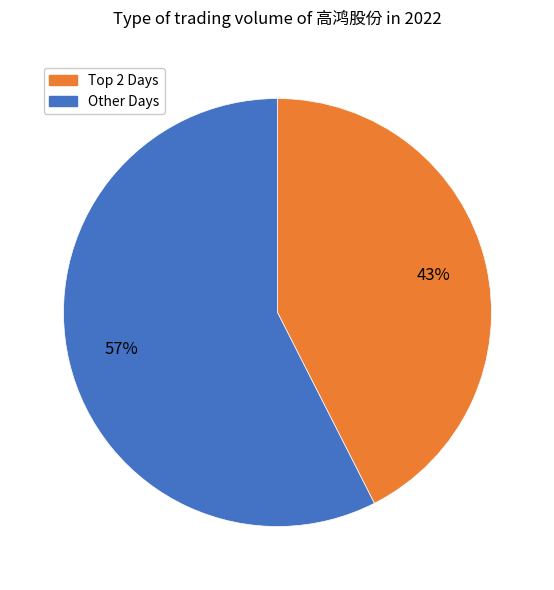

Is there a majority slice in this chart?

Yes